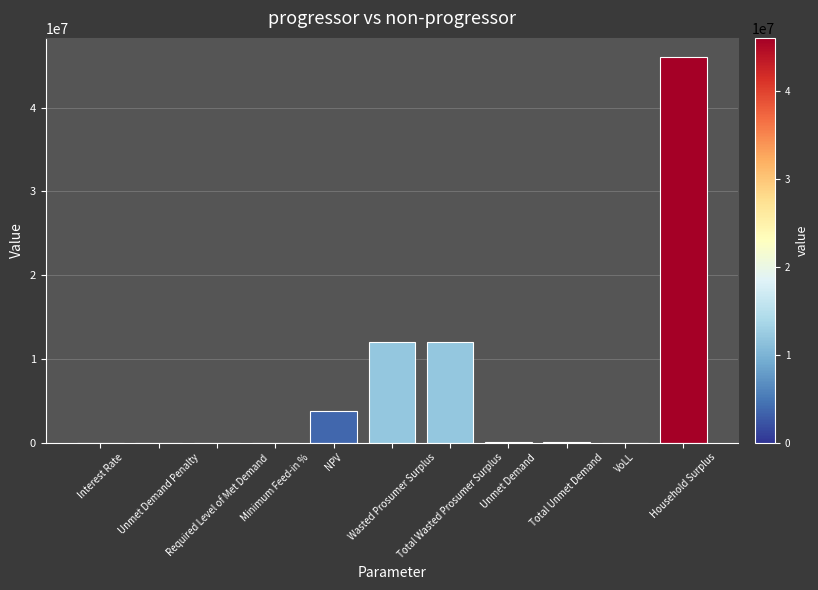

What is the greatest value displayed?

46032127.7